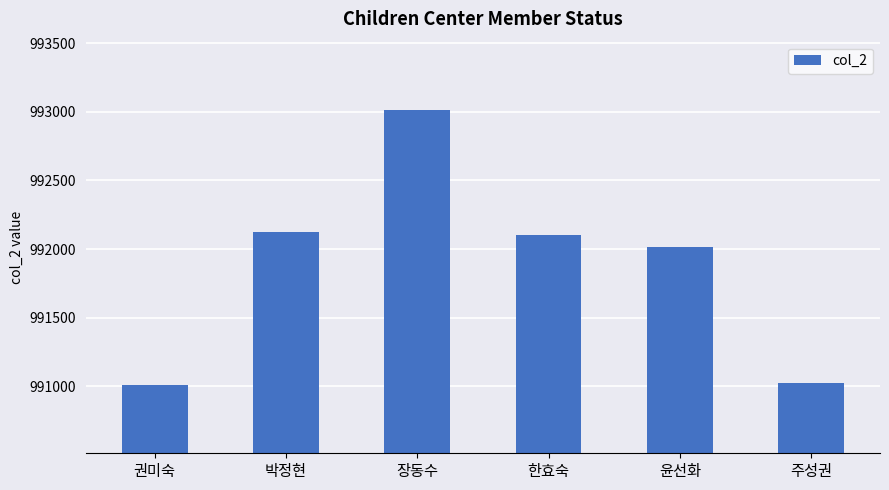

What is the value of the 4th bar from the left?

992103